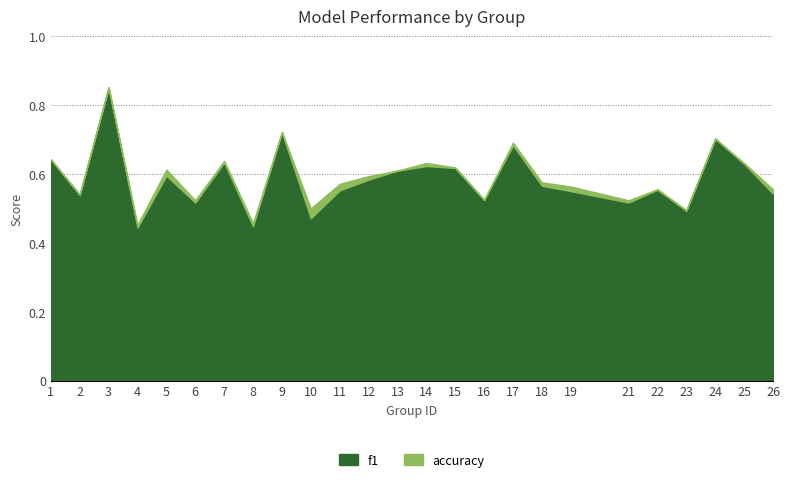

True or false: f1 and accuracy intersect in this chart.

False